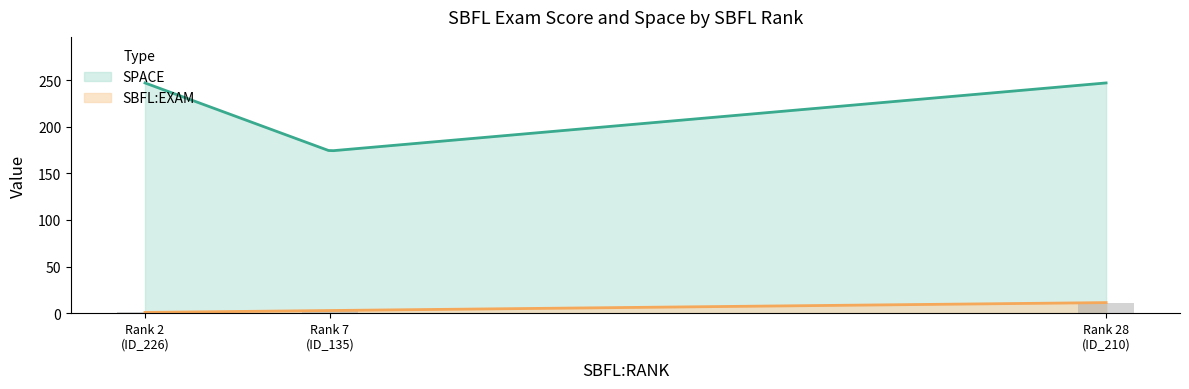

Reading right to left, extract all data points from this chart.

SBFL:EXAM: ID_210=11.3	ID_226=0.8	ID_135=2.8
SPACE: ID_210=247.0	ID_226=247.0	ID_135=174.0